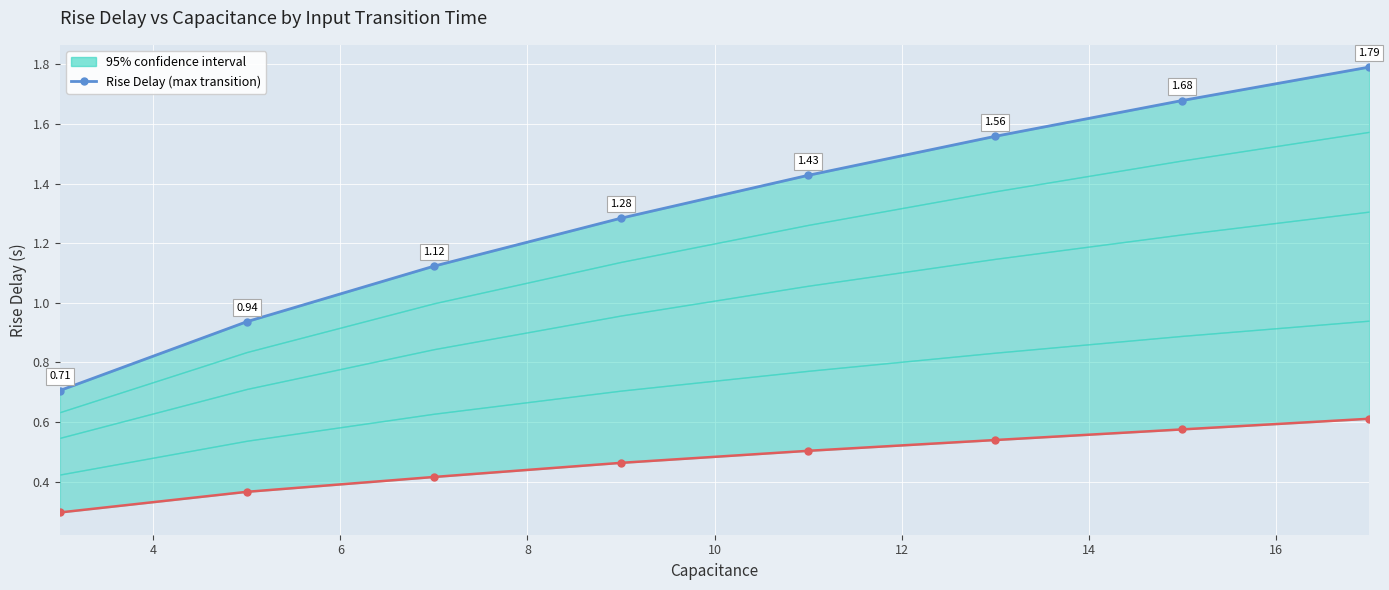

The chart shows a value of 2.0 at 12. True or false?

False